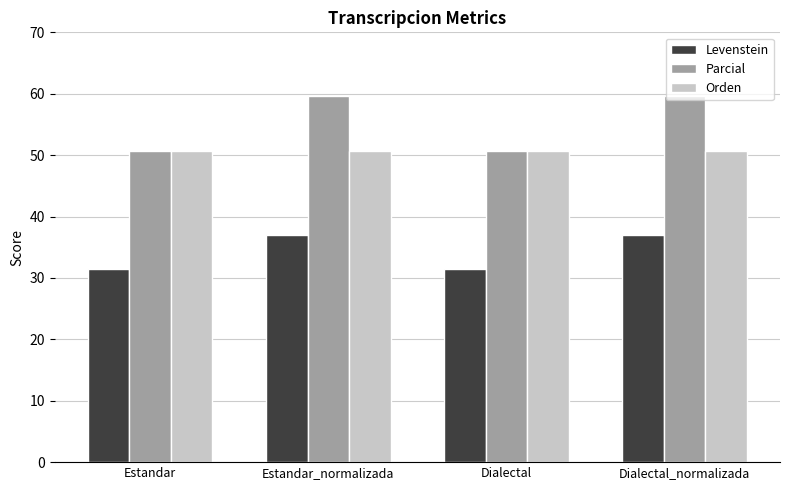

List the series in order of their peak value, lowest first.

Levenstein, Orden, Parcial